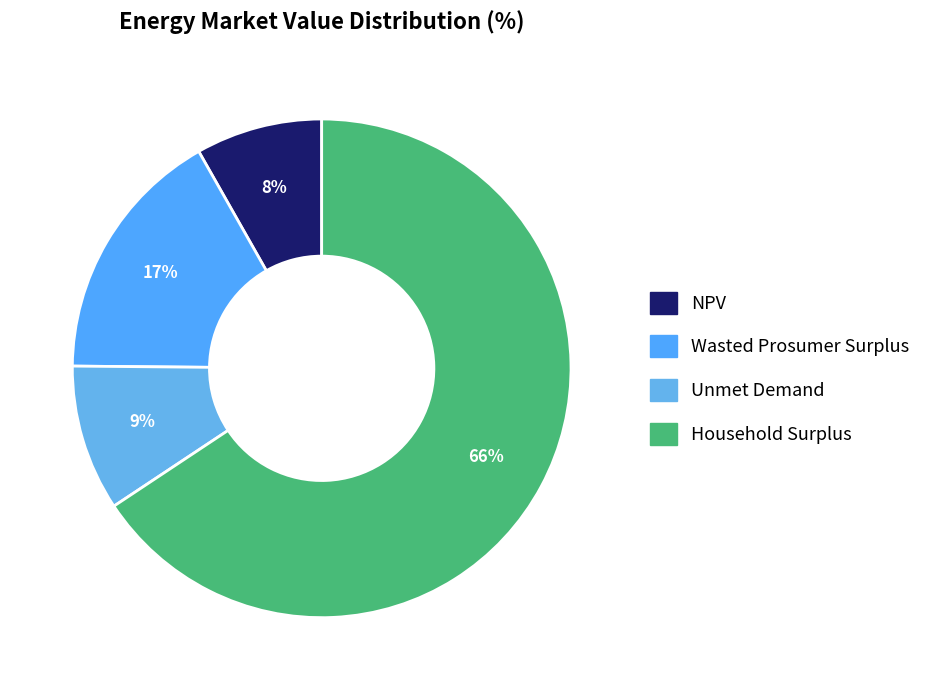

Approximately how many times larger is the value at Wasted Prosumer Surplus compared to Household Surplus?

0.3